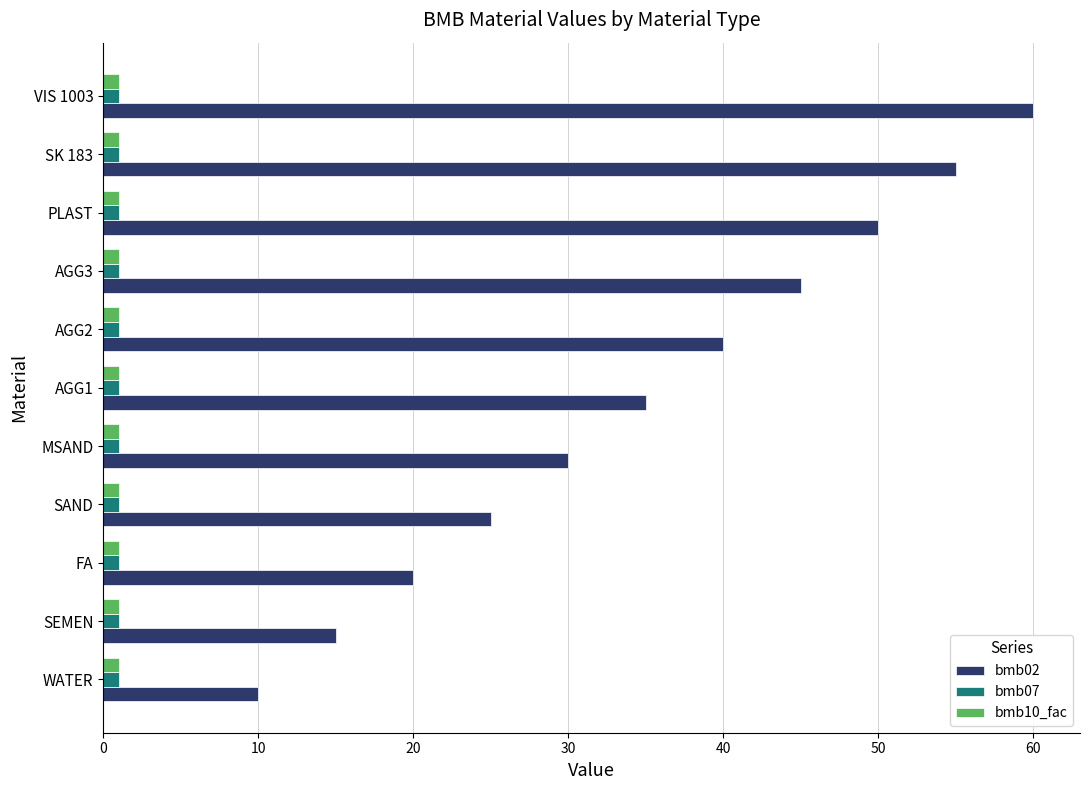

Rank the categories by bmb02 value from lowest to highest.

WATER, SEMEN, FA, SAND, MSAND, AGG1, AGG2, AGG3, PLAST, SK 183, VIS 1003